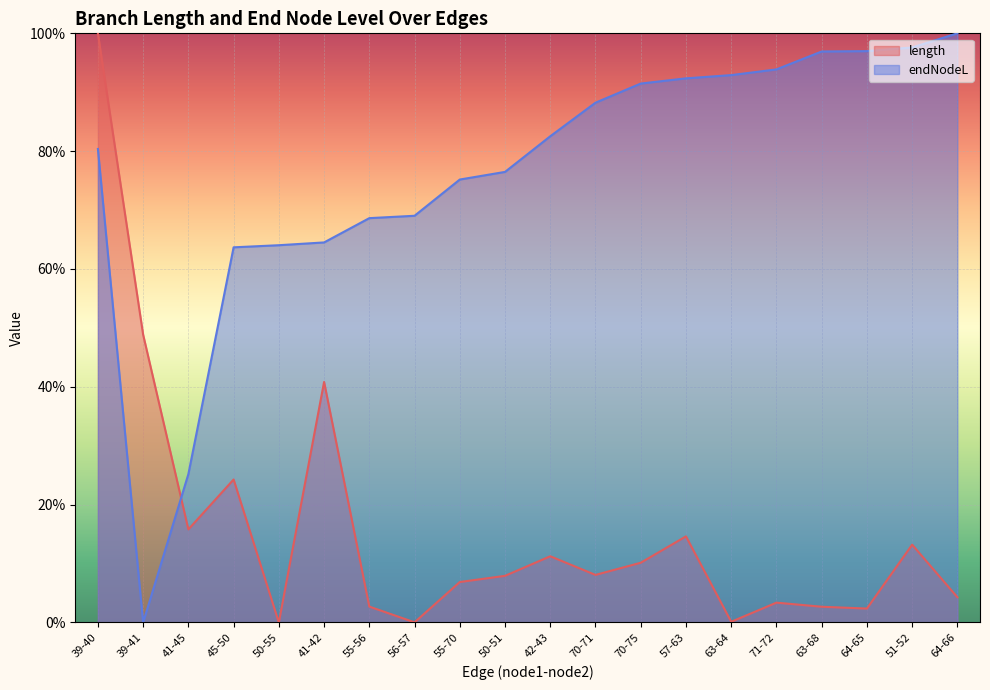

True or false: length has more than 1 interior local peaks.

True